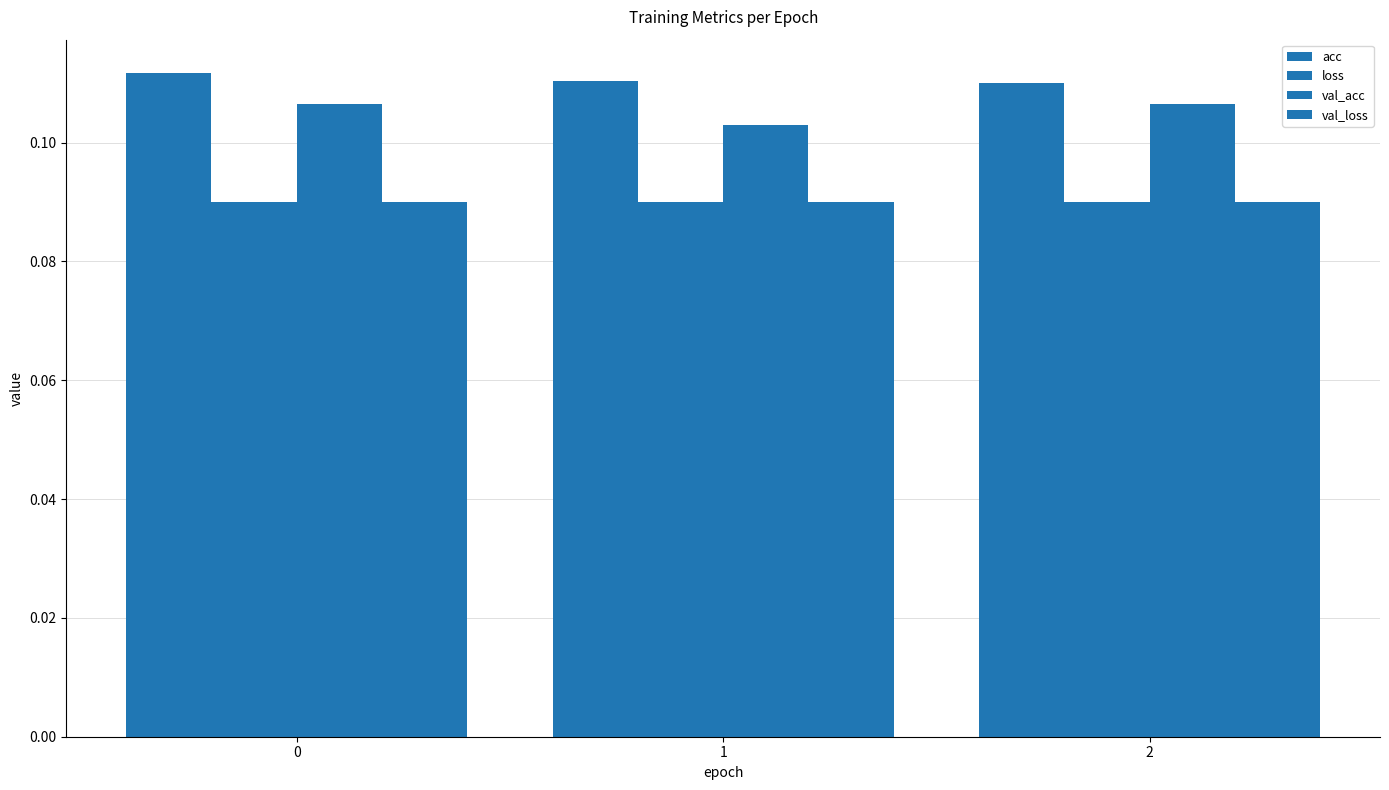

Does the chart contain stacked bars?

No